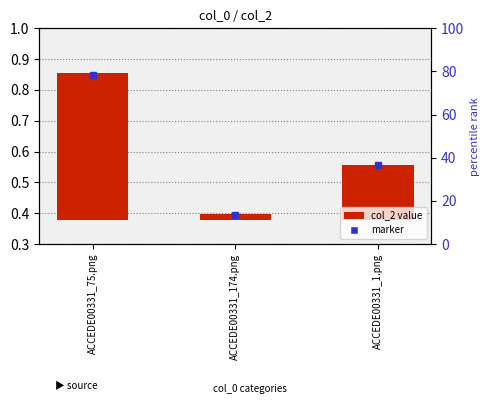

What position from the left is ACCEDE00331_75.png?

1